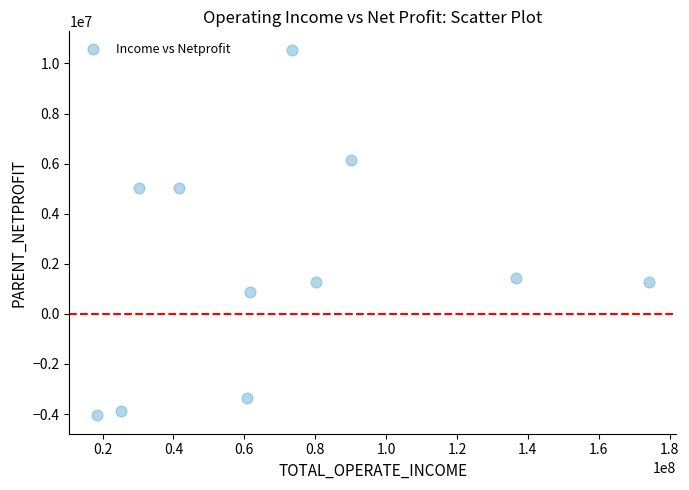

What is the range of X values (max minus min)?

155711367.1